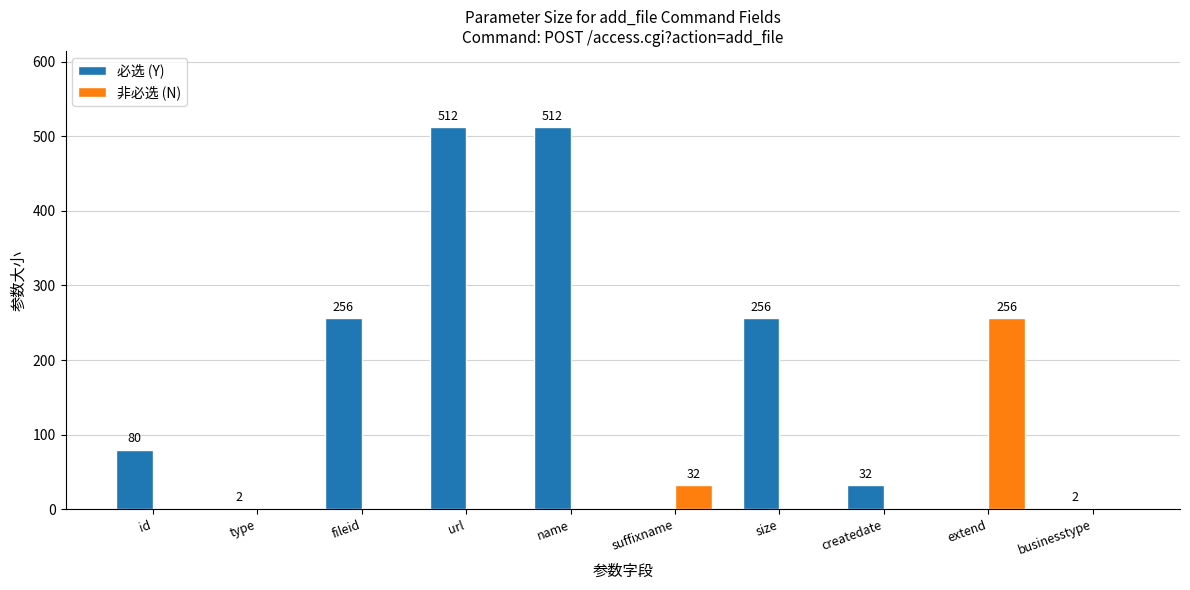

Is it true that 非必选 (N) equals -79 at businesstype?

False